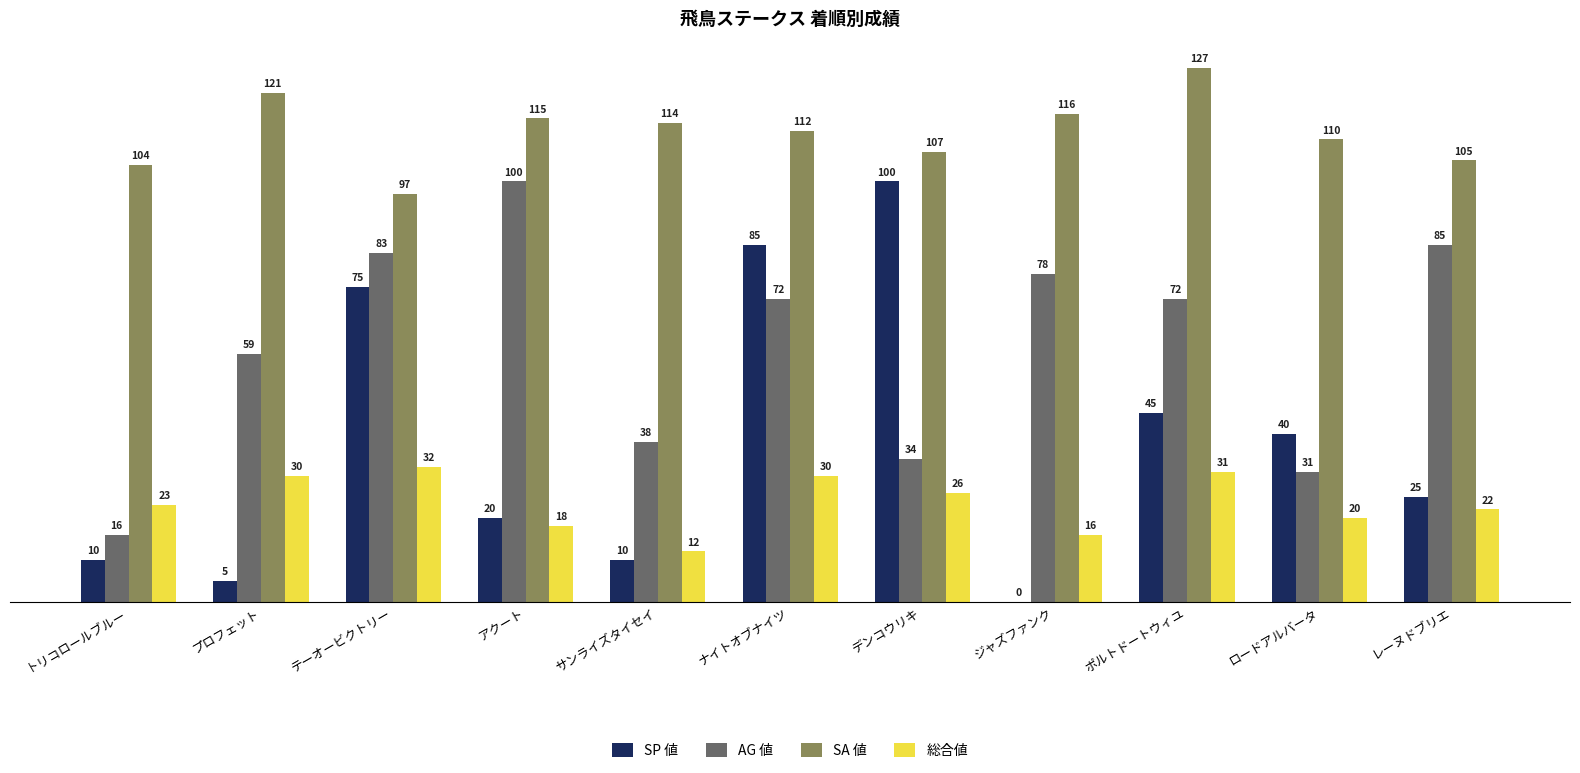

What is the greatest value displayed?

127